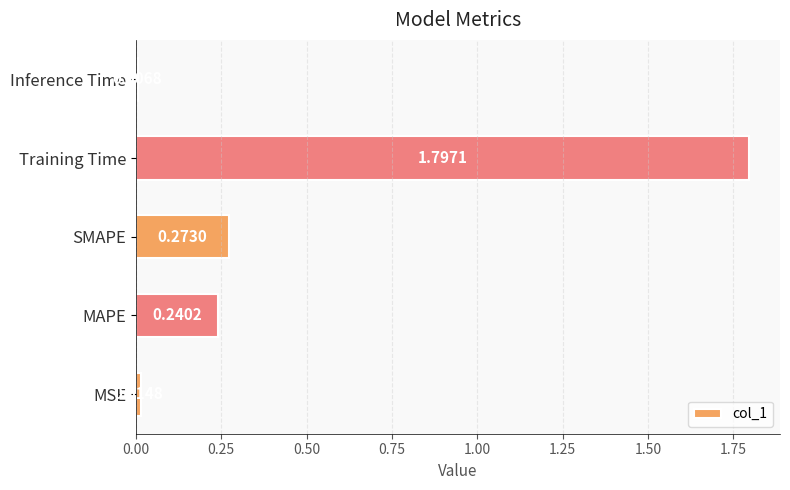

Rank the categories by value from lowest to highest.

Inference Time, MSE, MAPE, SMAPE, Training Time